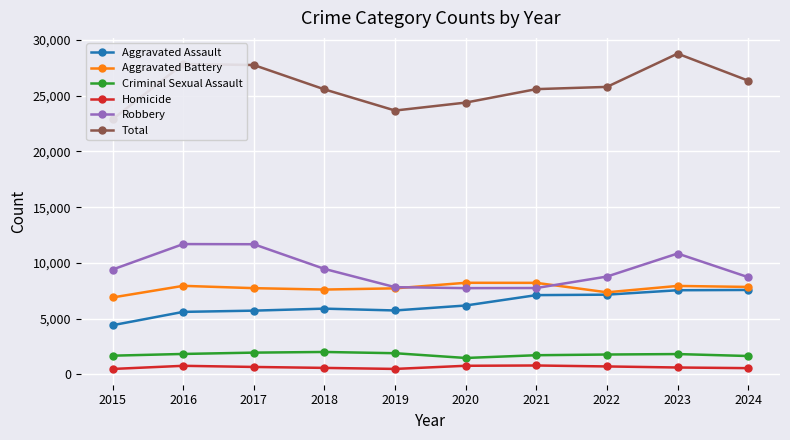

Rank the series at 2021 from lowest to highest value.

Homicide, Criminal Sexual Assault, Aggravated Assault, Robbery, Aggravated Battery, Total